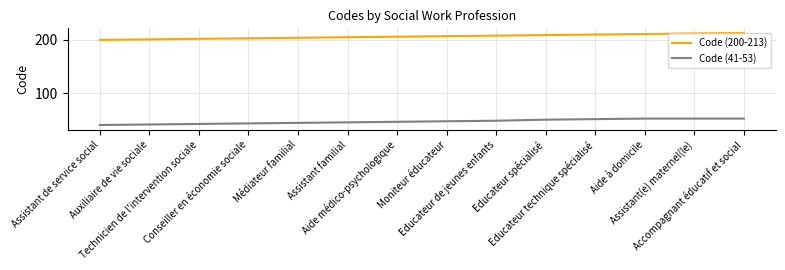

True or false: Code (200-213) and Code (41-53) cross at least once.

False